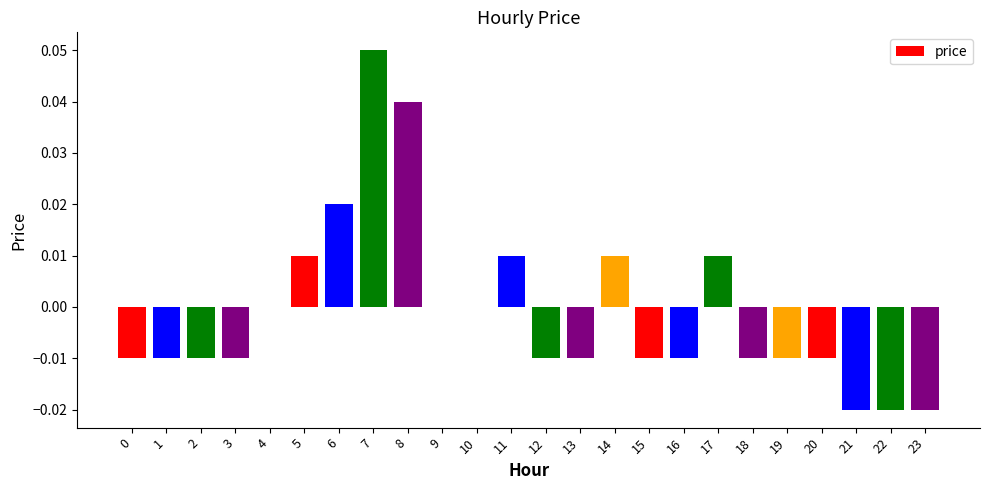

Between 19 and 5, which is larger?

5